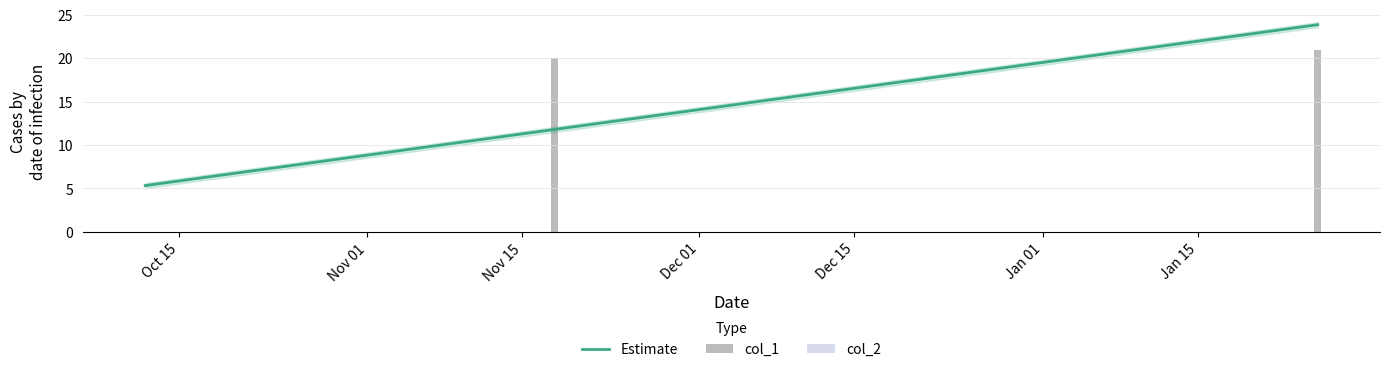

What is the minimum value for Estimate?

5.3